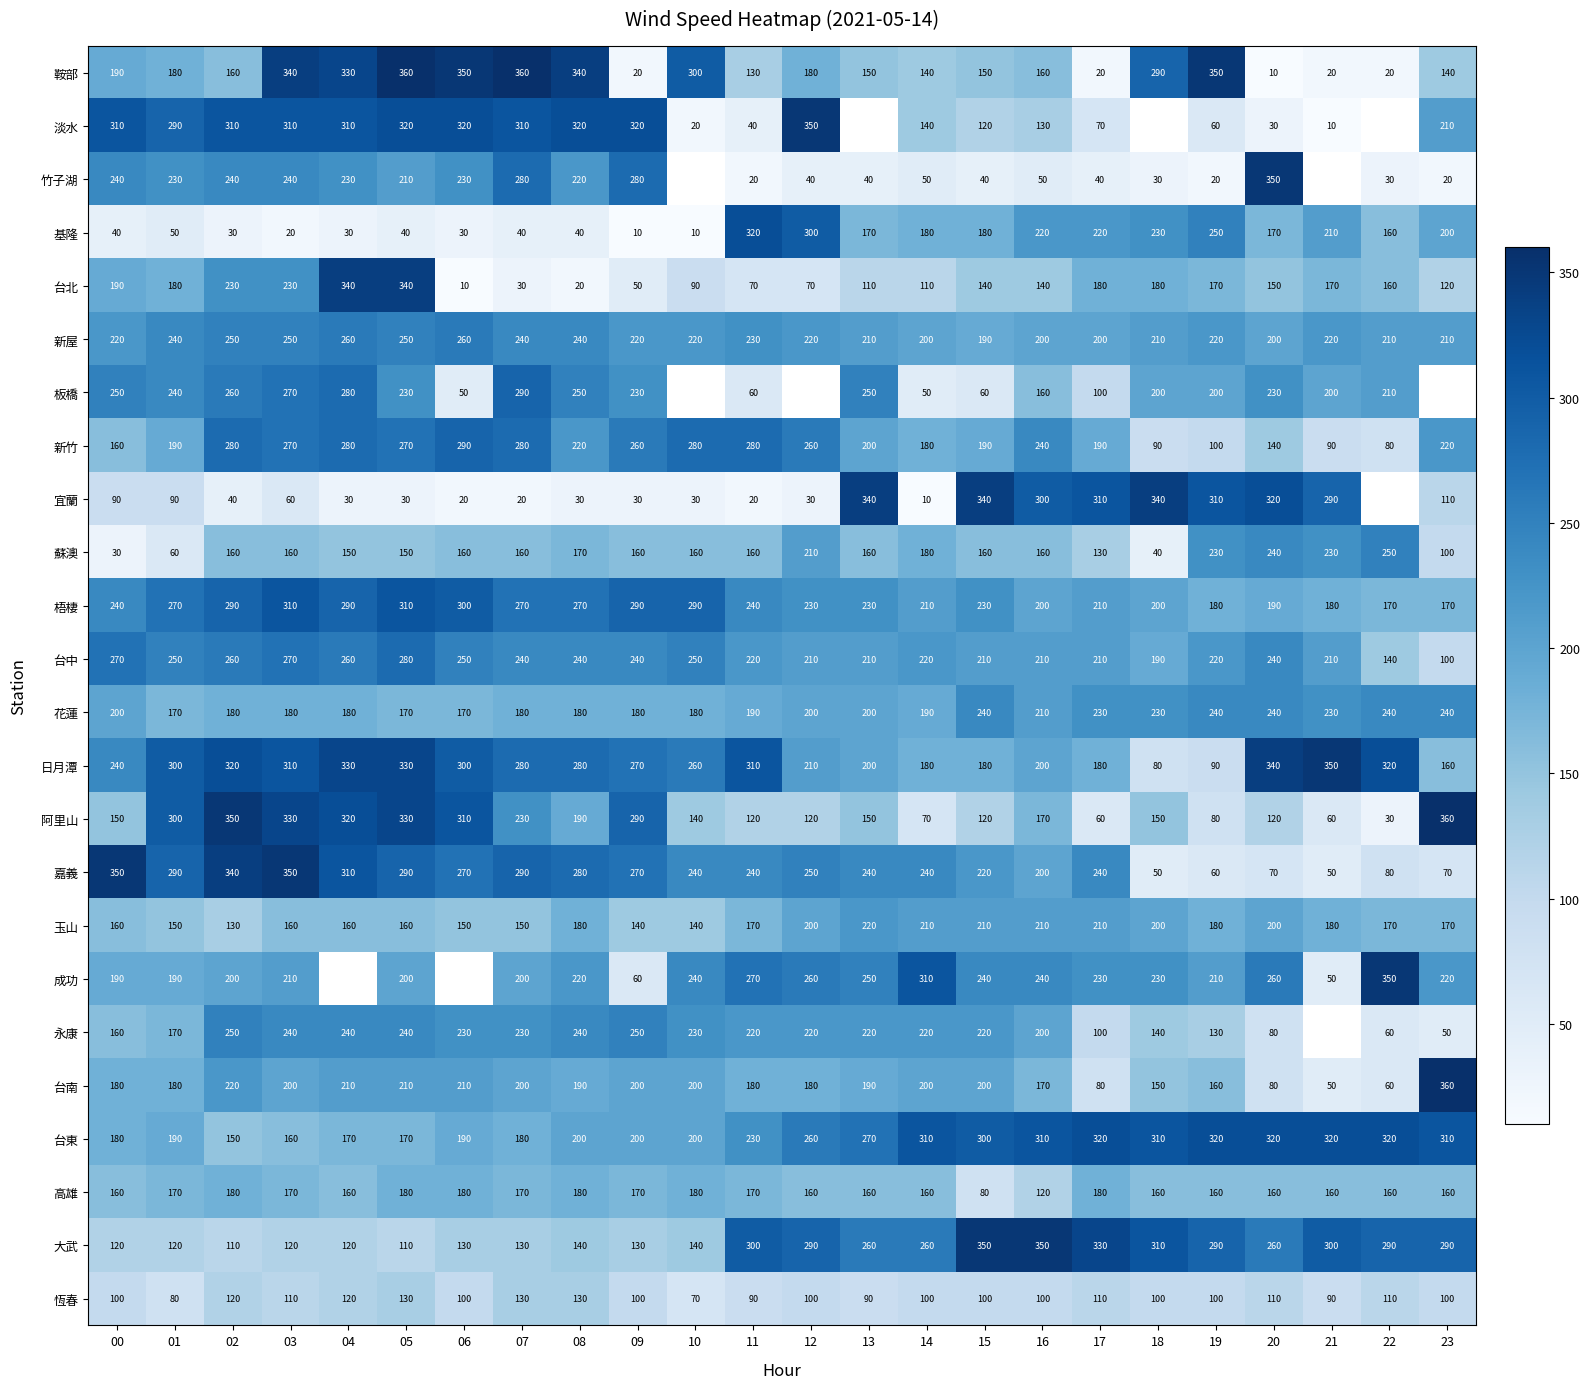

At which label does 玉山 reach its minimum?

02